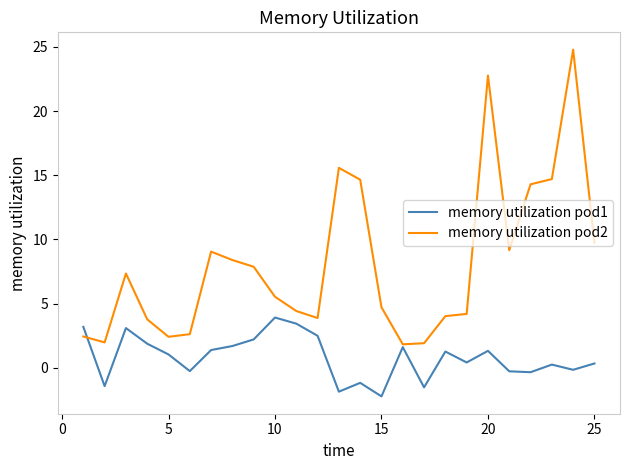

Which series has the largest total across all categories?

memory utilization pod2